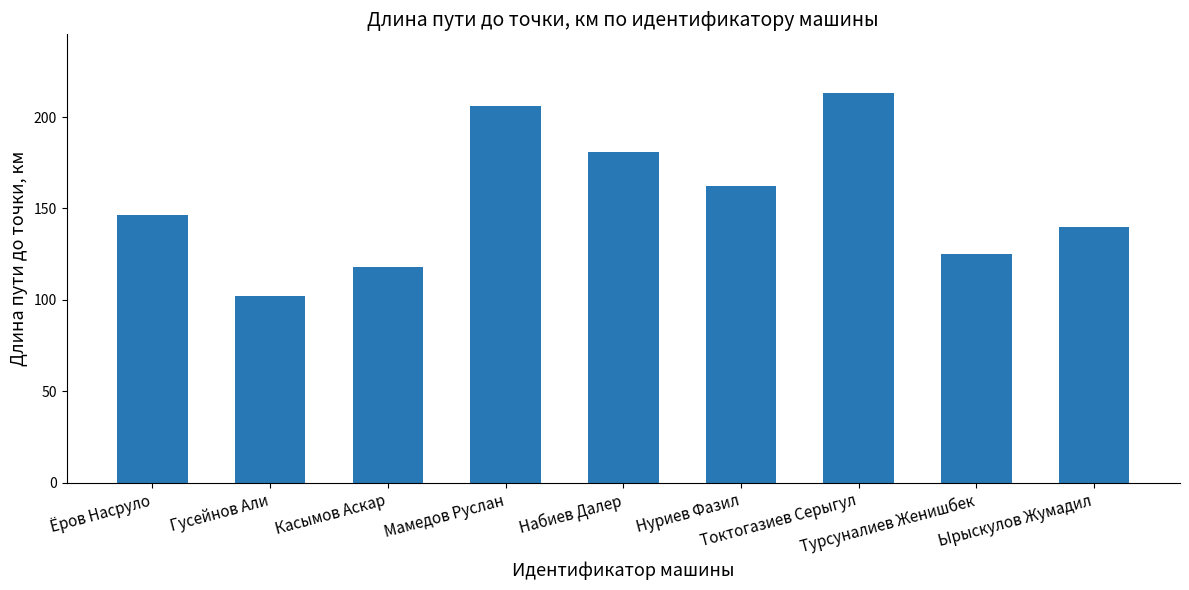

Reading left to right, what are all the values shown in this chart?

146.3	102.3	117.8	206.3	181.0	162.3	213.3	125.0	140.0